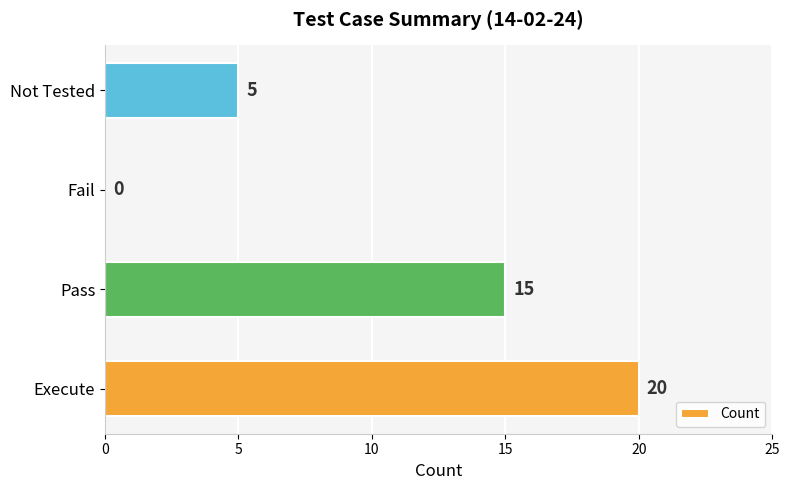

What is the sum of the values at Not Tested and Fail?

5